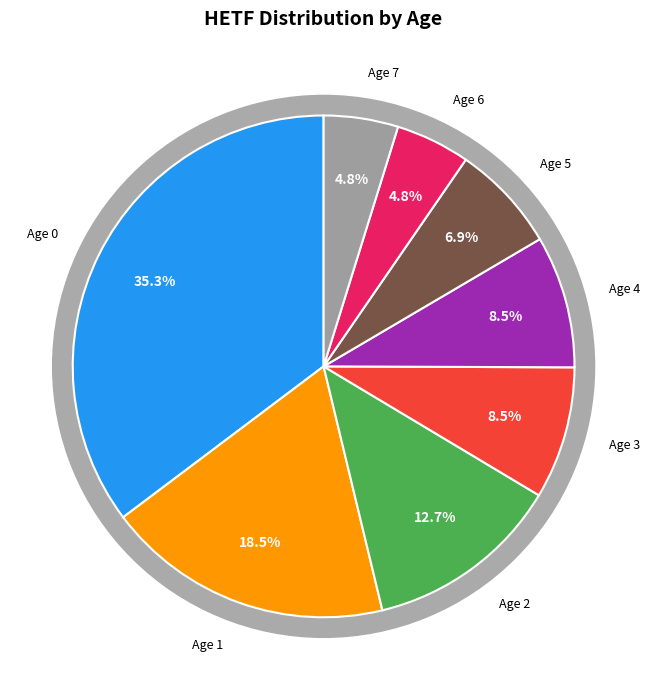

Is Age 7 the majority of the pie?

No